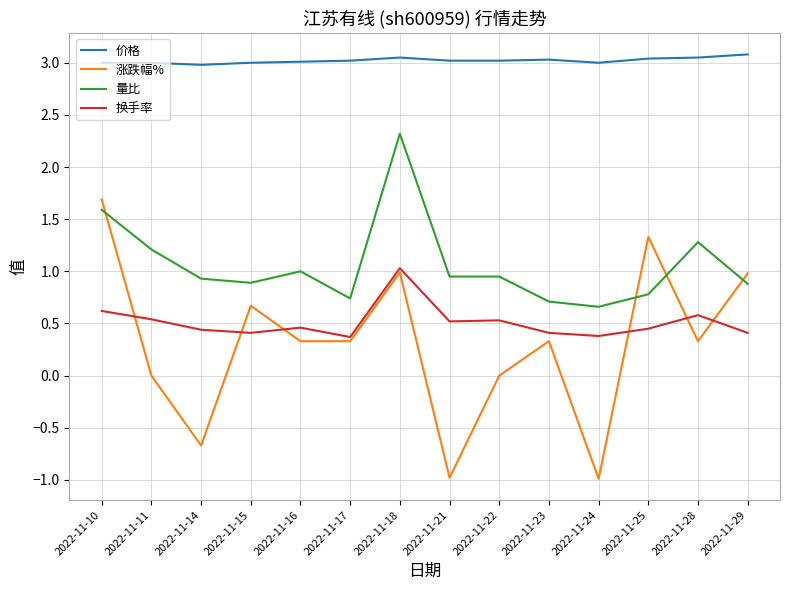

Which series changed the most between 2022-11-14 and 2022-11-18?

涨跌幅%